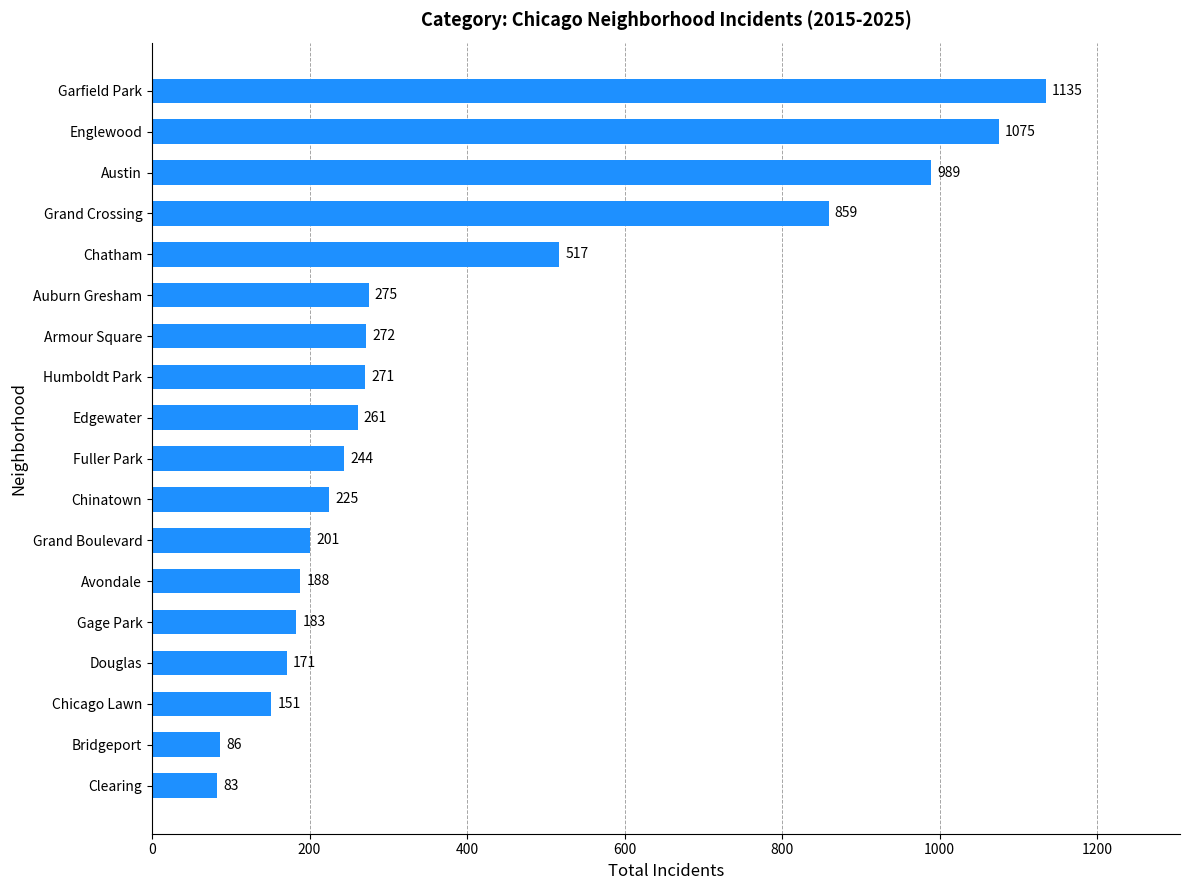

Read the value at Chicago Lawn.

151